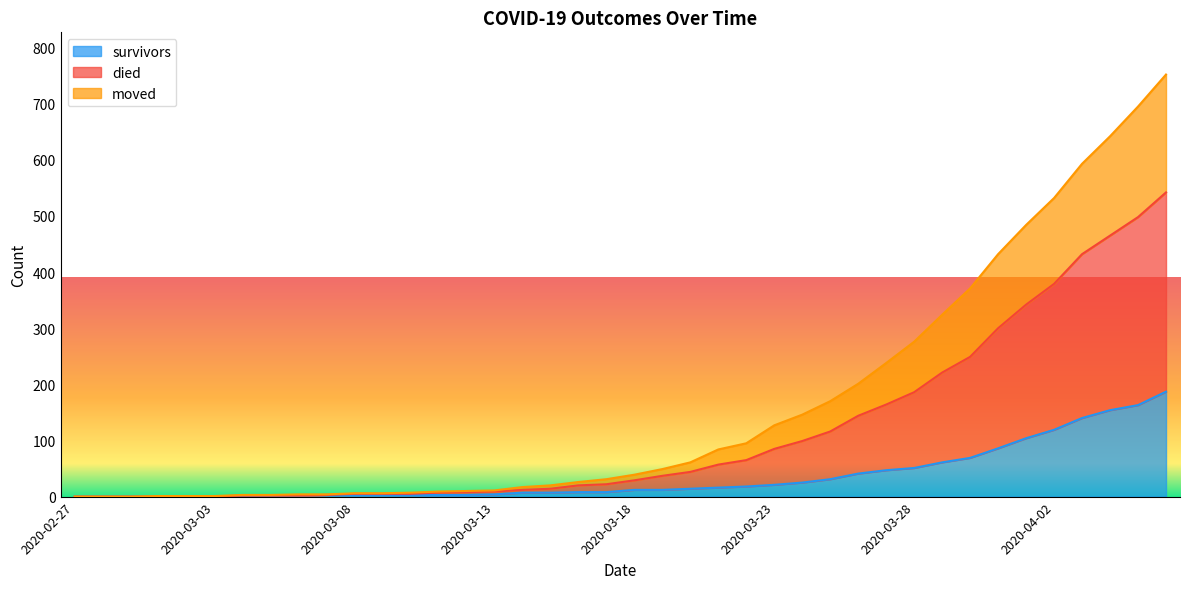

What is the highest value of the survivors series?

187